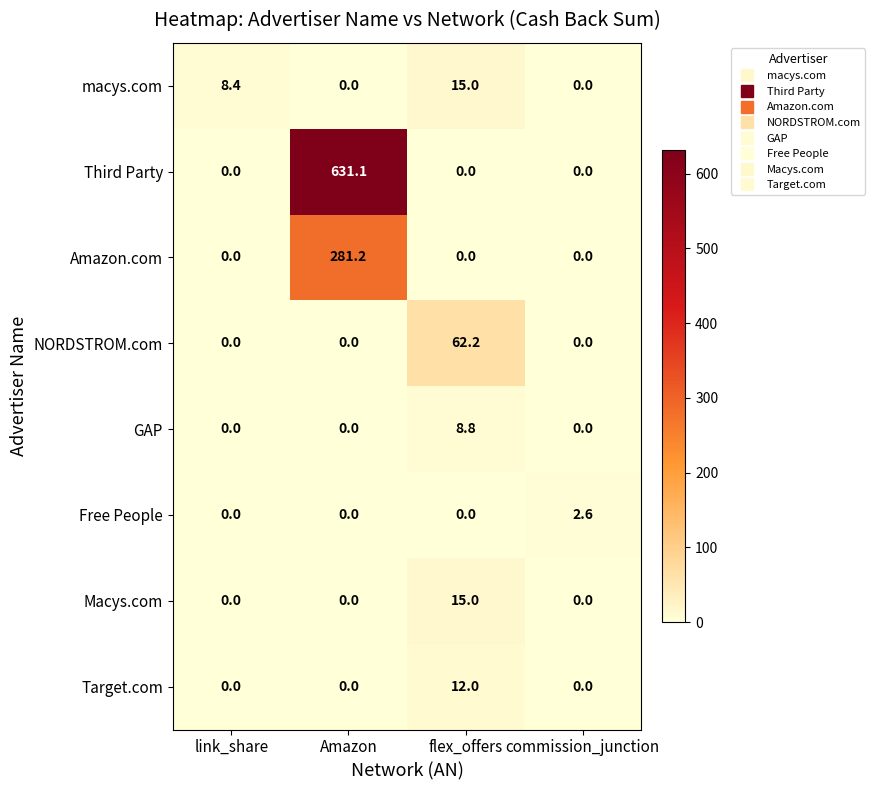

Where is macys.com nearest to the value 7?

link_share